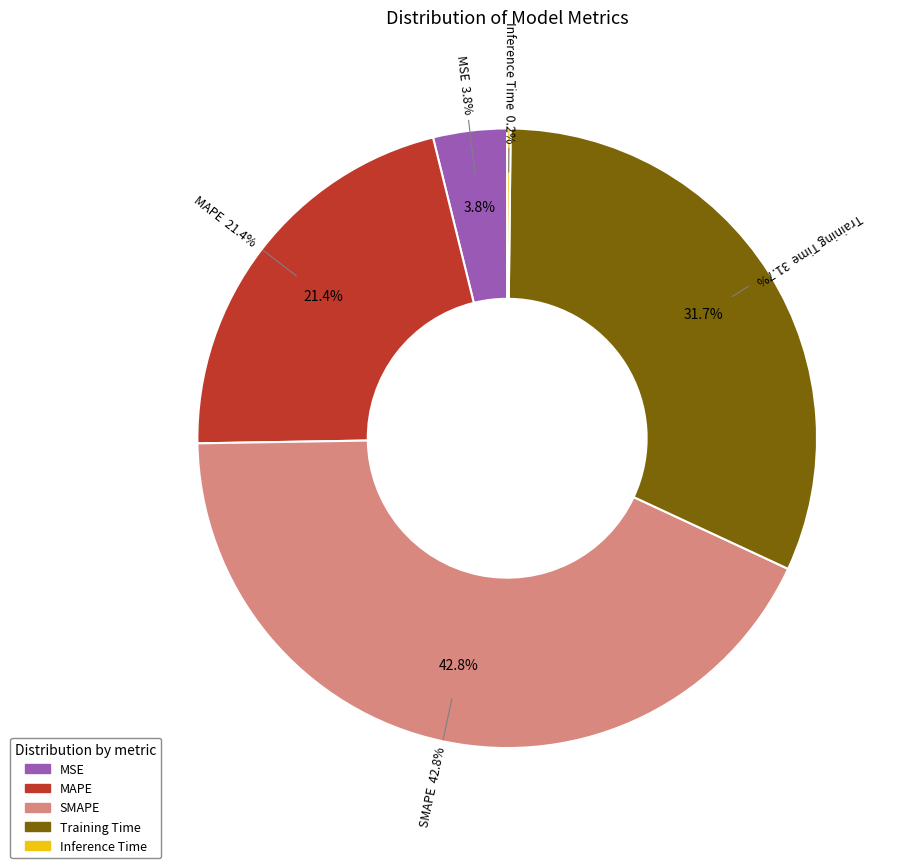

How many segments does this pie chart have?

5